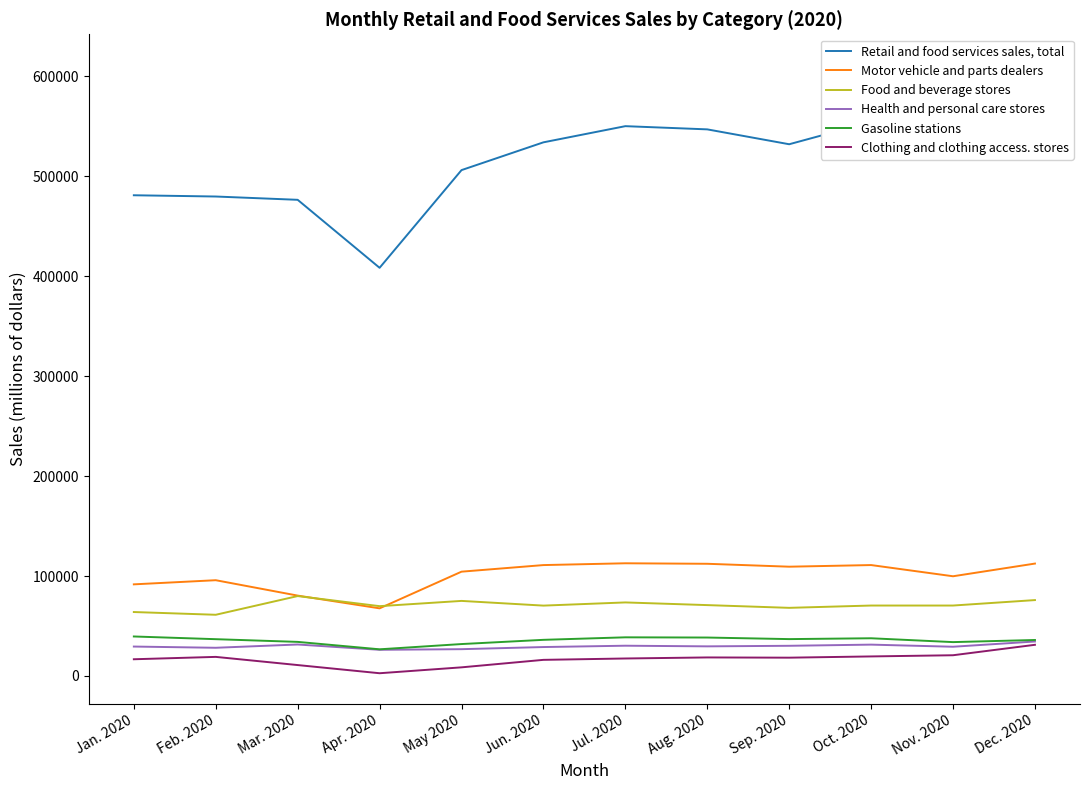

Reading left to right, transcribe all the data shown in this chart.

Retail and food services sales, total: 480837	479584	476288	408280	505991	533784	549955	546744	531870	554129	544421	611417
Motor vehicle and parts dealers: 91661	95799	80396	67658	104337	110932	112732	112229	109316	110950	99744	112441
Food and beverage stores: 63971	61227	79935	69845	75098	70393	73575	70896	68160	70463	70465	75922
Health and personal care stores: 29437	28216	31493	26190	26817	28948	30280	29642	30194	31369	29251	34490
Gasoline stations: 39520	36812	34108	26679	31936	36163	38672	38458	36889	37728	33889	36004
Clothing and clothing access. stores: 16738	19106	10926	2752	8644	16139	17501	18553	18319	19559	20747	31192